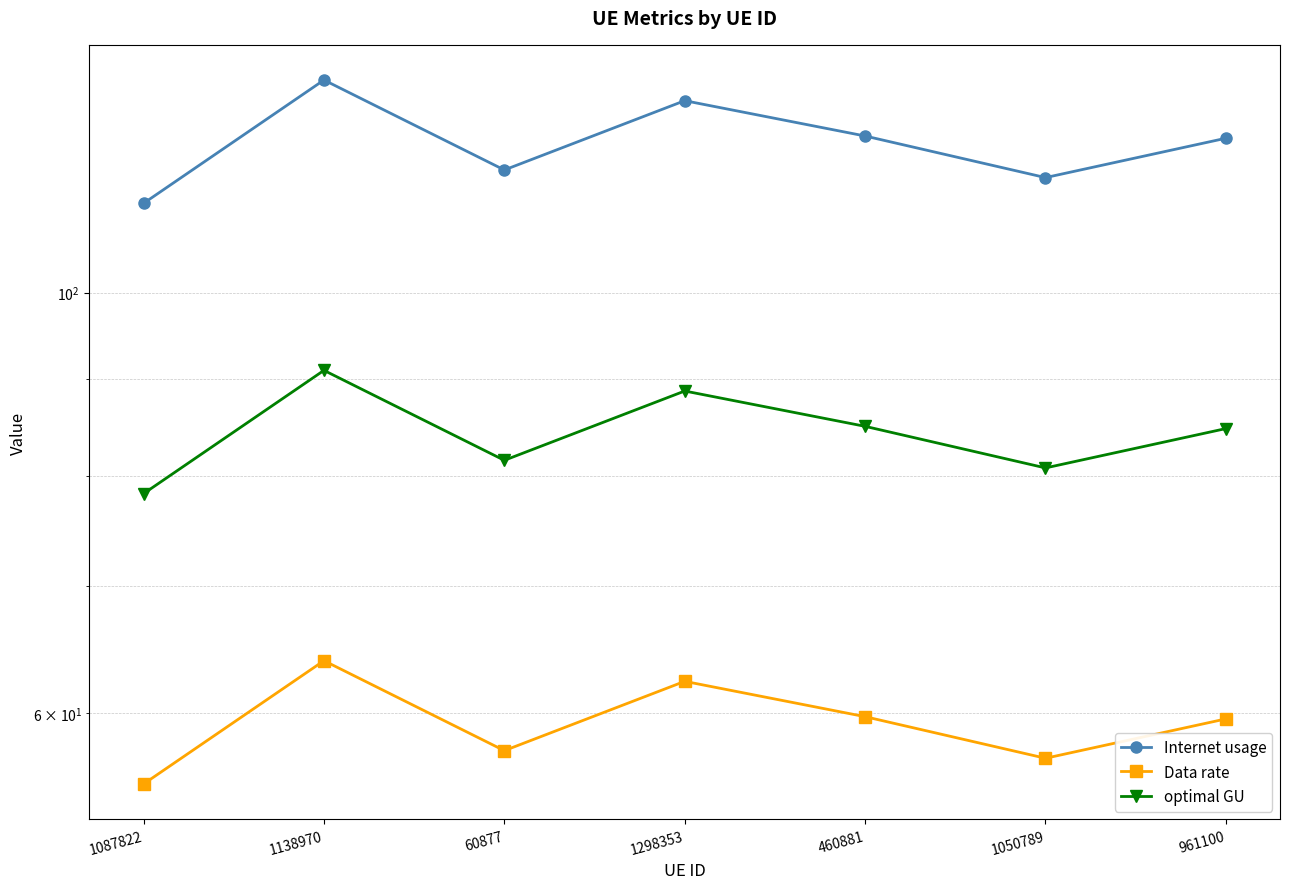

The value of optimal GU at 60877 is 81.6. True or false?

True